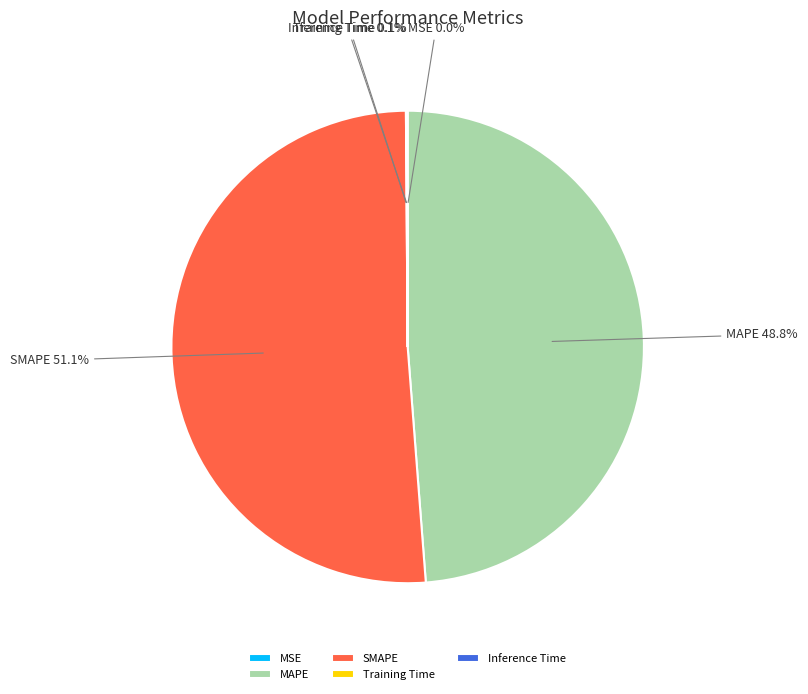

Between SMAPE and MAPE, which is larger?

SMAPE